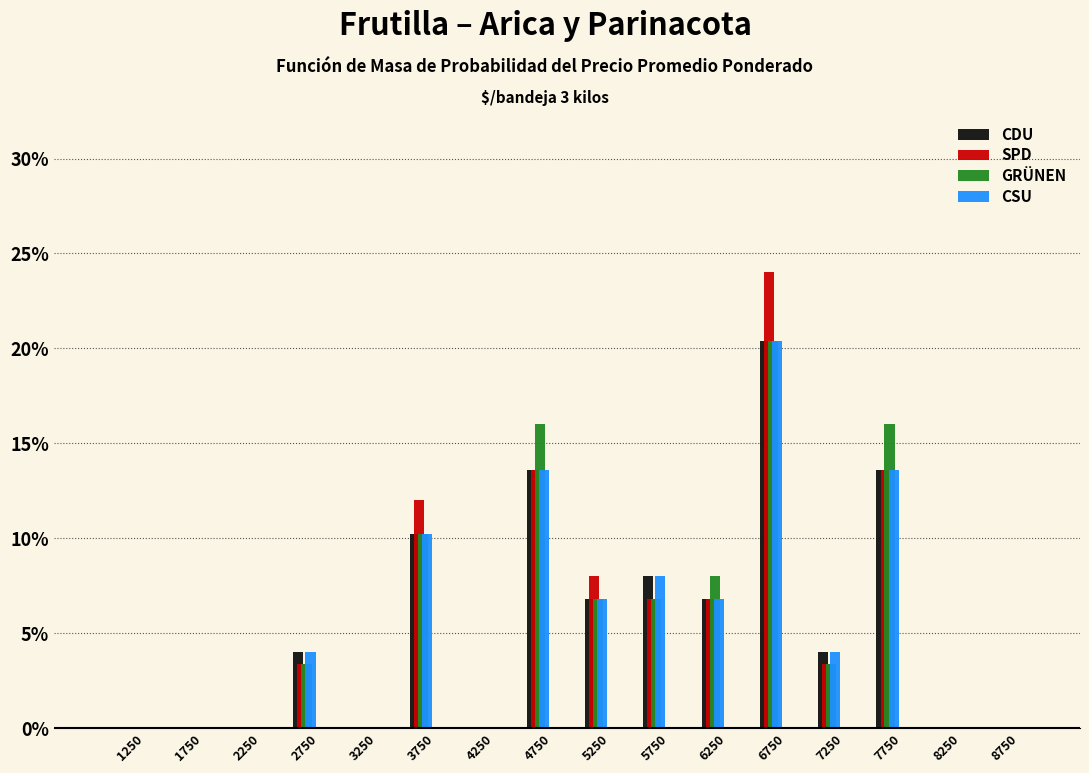

What are all the series names shown in the legend?

CDU, SPD, GRÜNEN, CSU